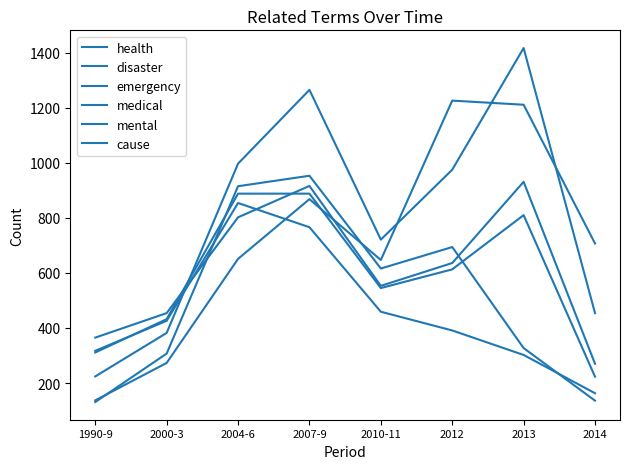

How many lines are shown in the chart?

6